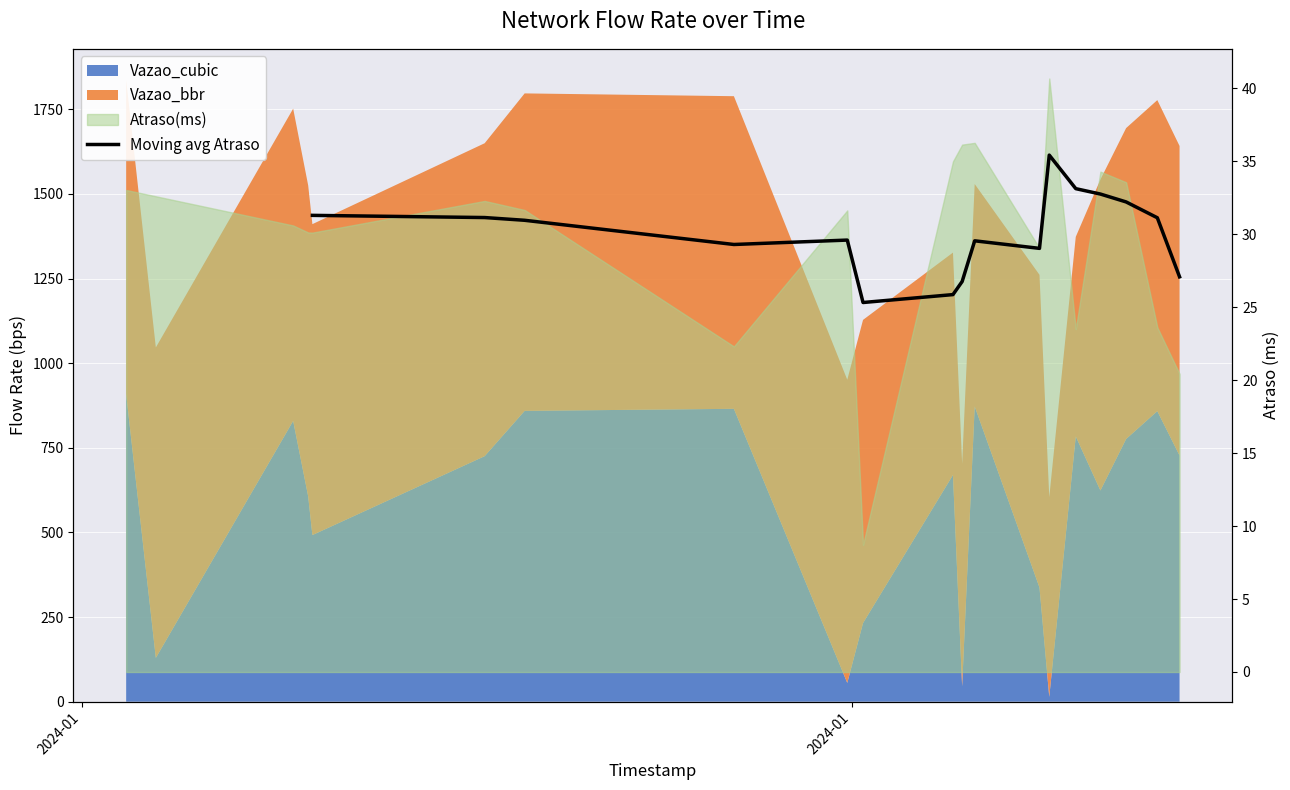

True or false: the data shows 48.3 at 8.

False